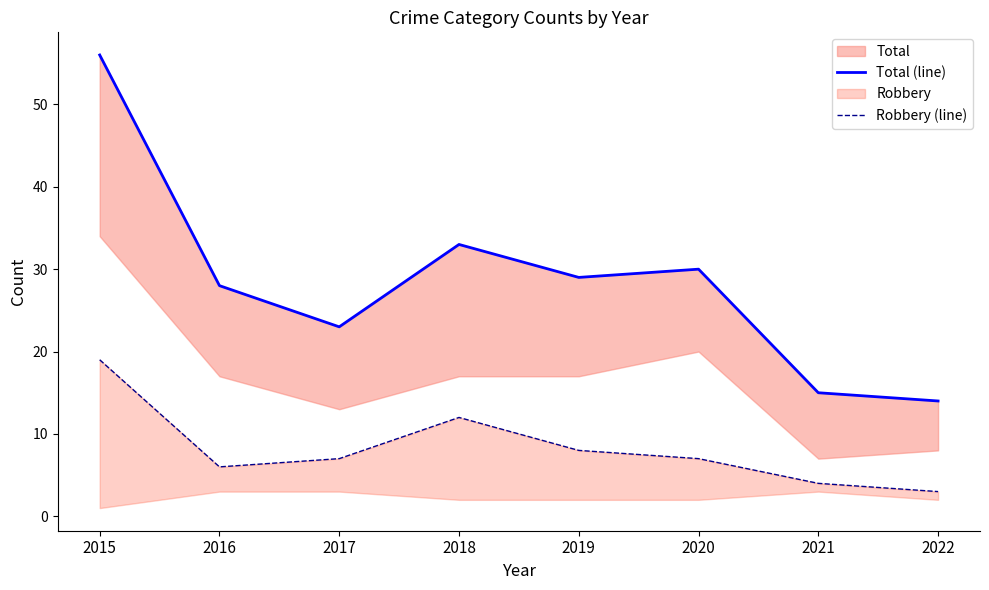

Which series has the largest range (max minus min)?

Total (line)